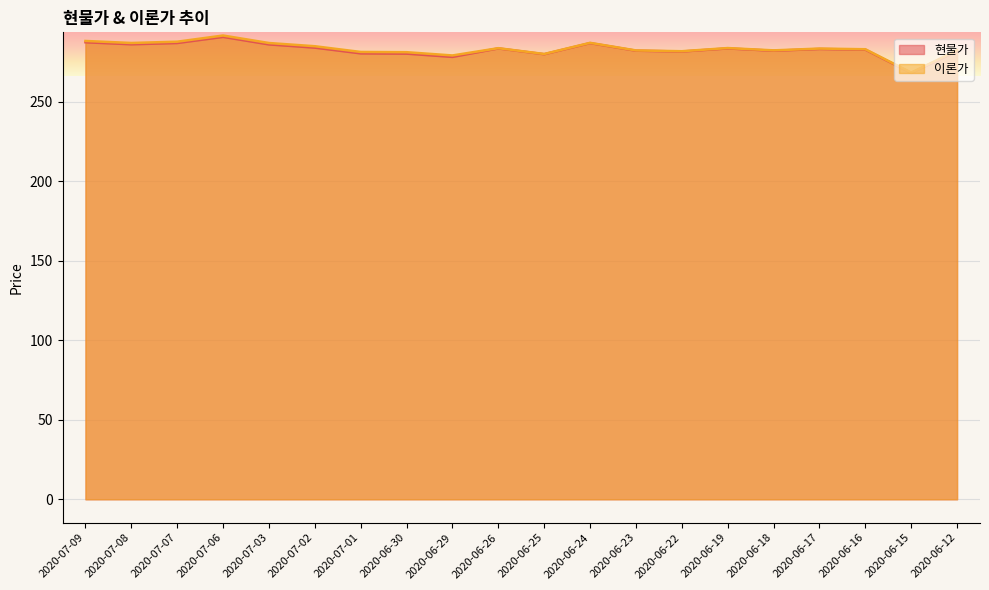

List the labels in order of 이론가 value, smallest first.

2020-06-15, 2020-06-29, 2020-06-25, 2020-06-30, 2020-07-01, 2020-06-22, 2020-06-12, 2020-06-23, 2020-06-18, 2020-06-16, 2020-06-17, 2020-06-26, 2020-06-19, 2020-07-02, 2020-07-03, 2020-07-08, 2020-06-24, 2020-07-07, 2020-07-09, 2020-07-06